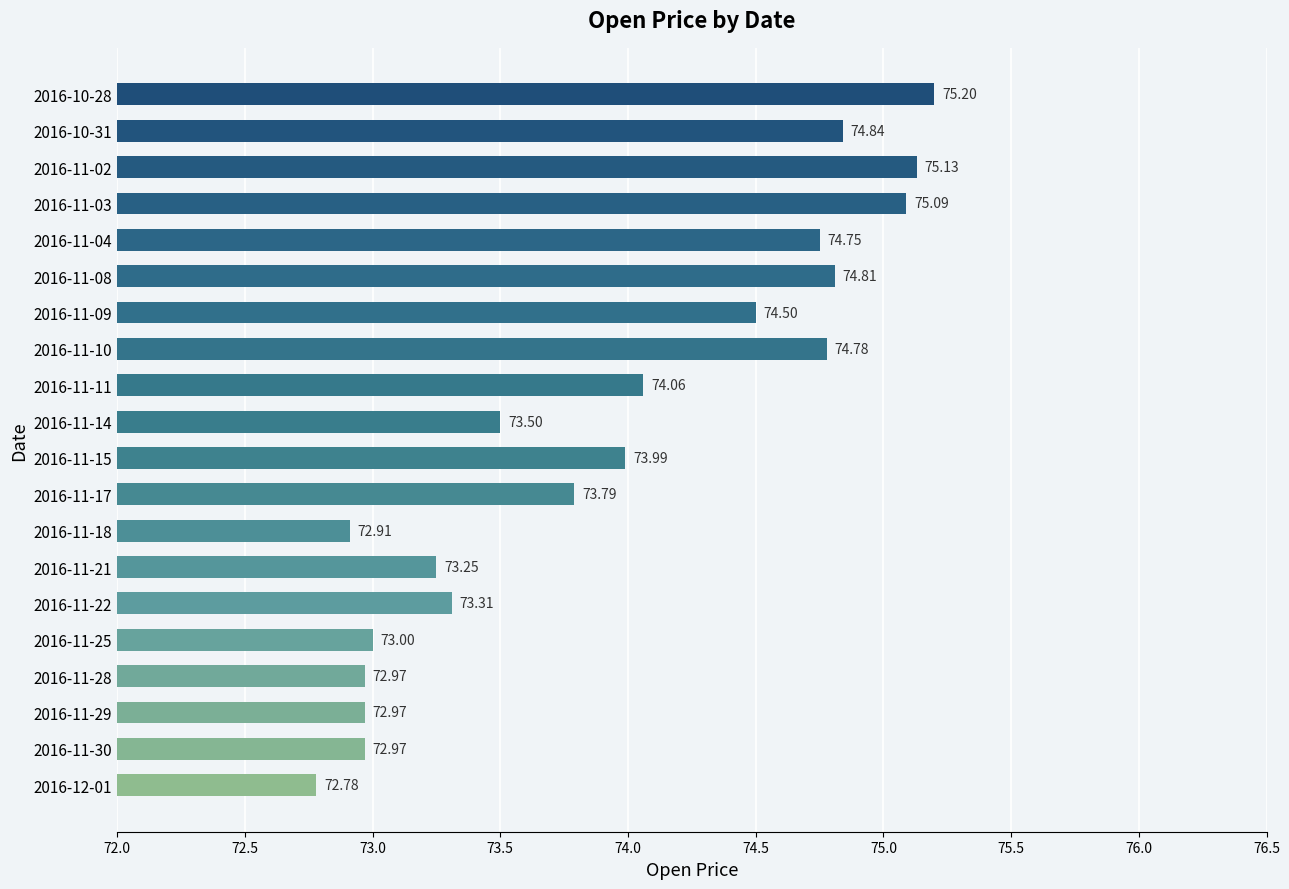

What is the difference between the maximum and minimum values?

2.4